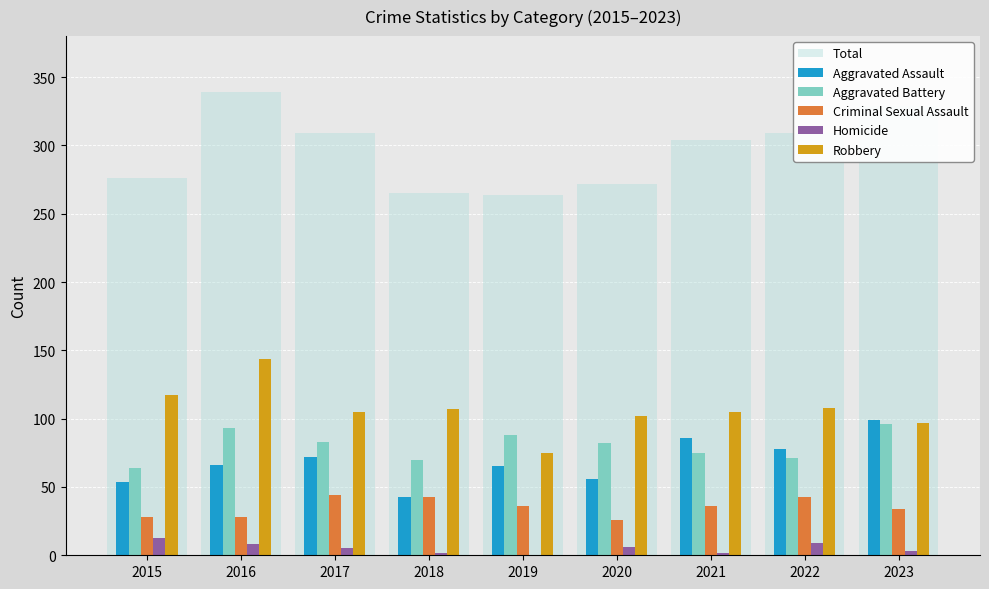

What is the sum of all Criminal Sexual Assault values?

318